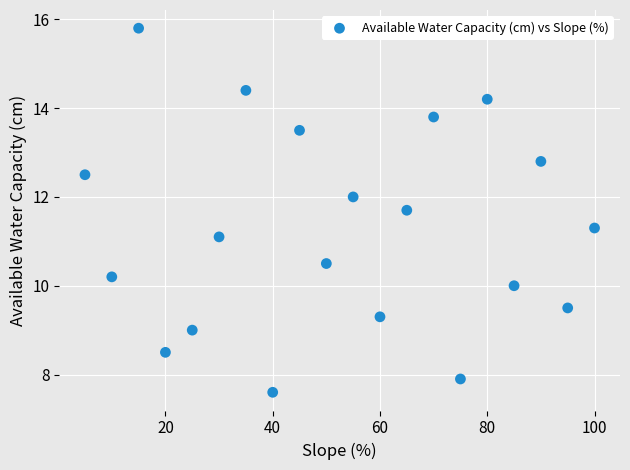

What Y value in the scatter plot is closest to 11?

11.1